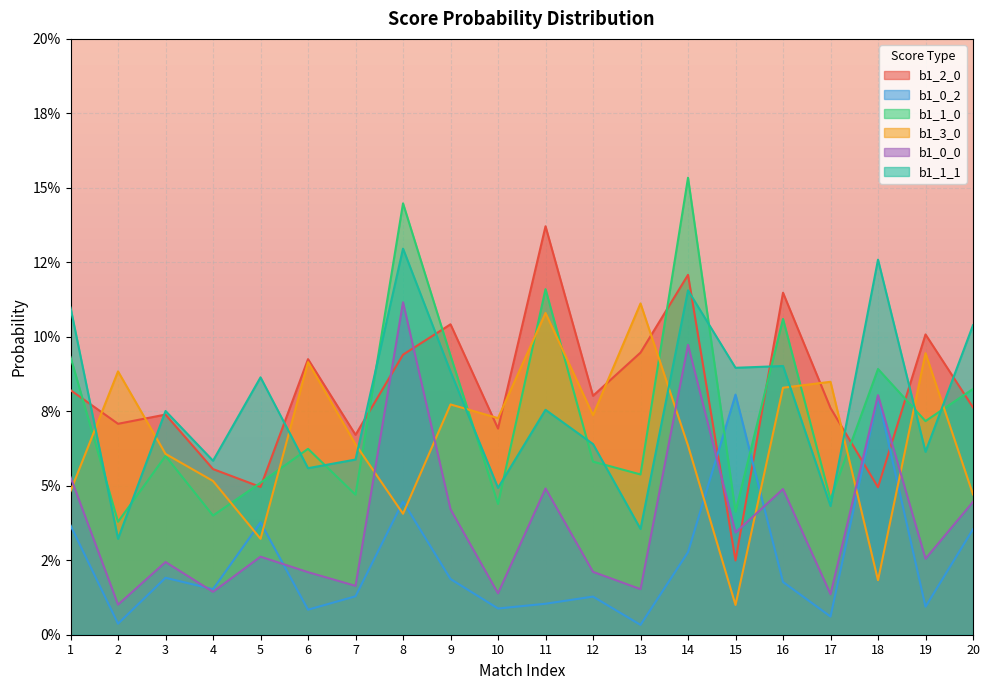

What is the value of the b1_2_0 point at the 14th from the left?

0.1